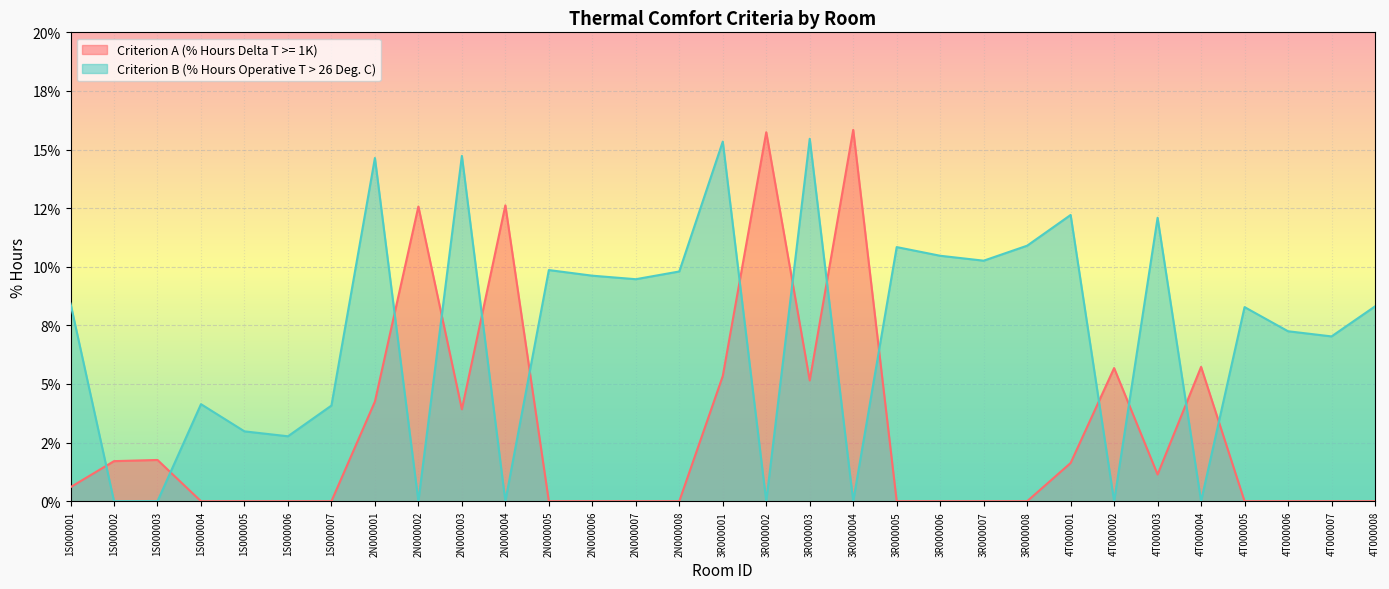

Which has a higher value, 1S000002 or 2N000001?

2N000001